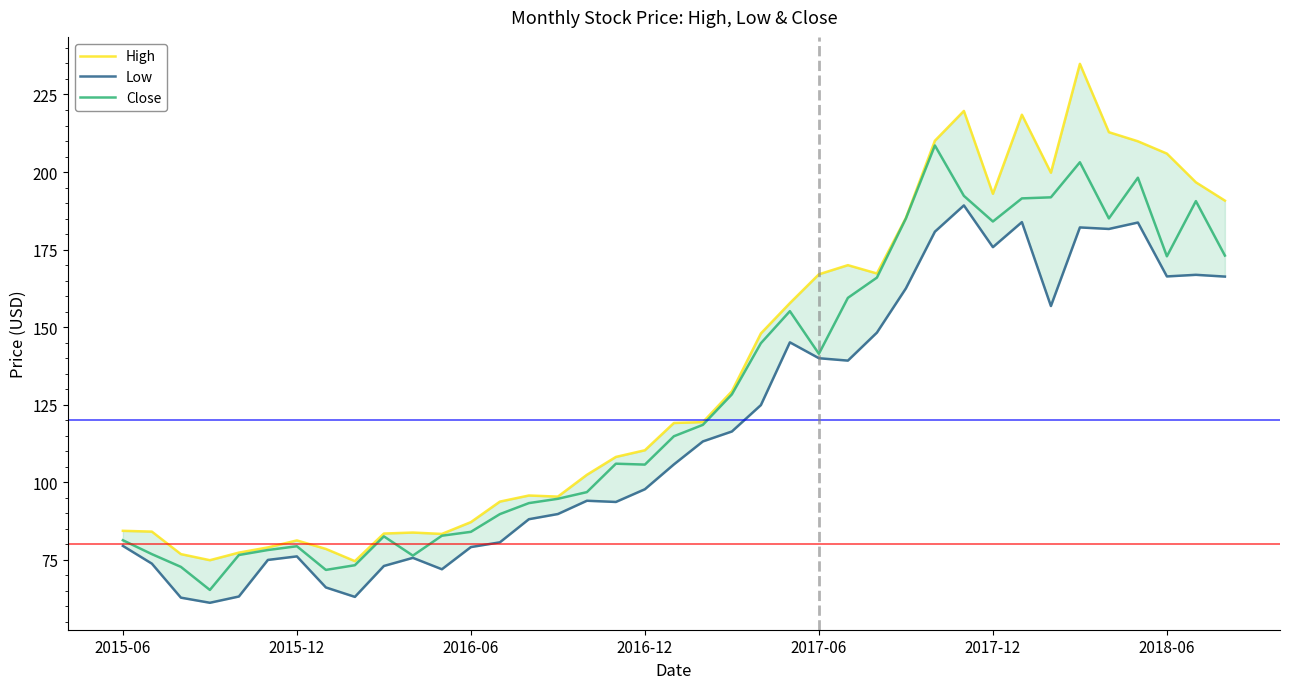

What is the value of the High point at the 11th from the left?

83.8